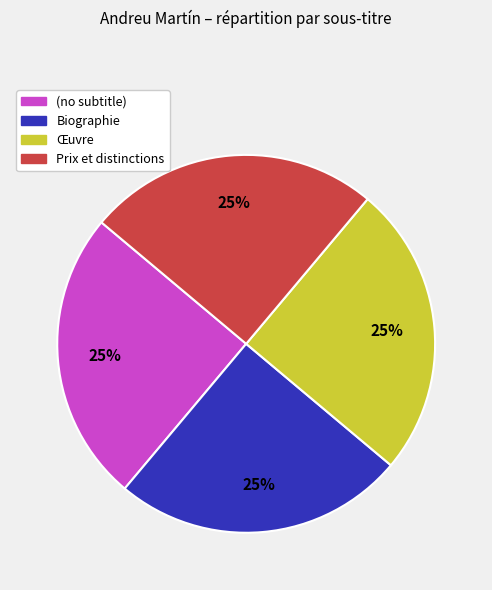

Does Biographie account for over 50% of the chart?

No